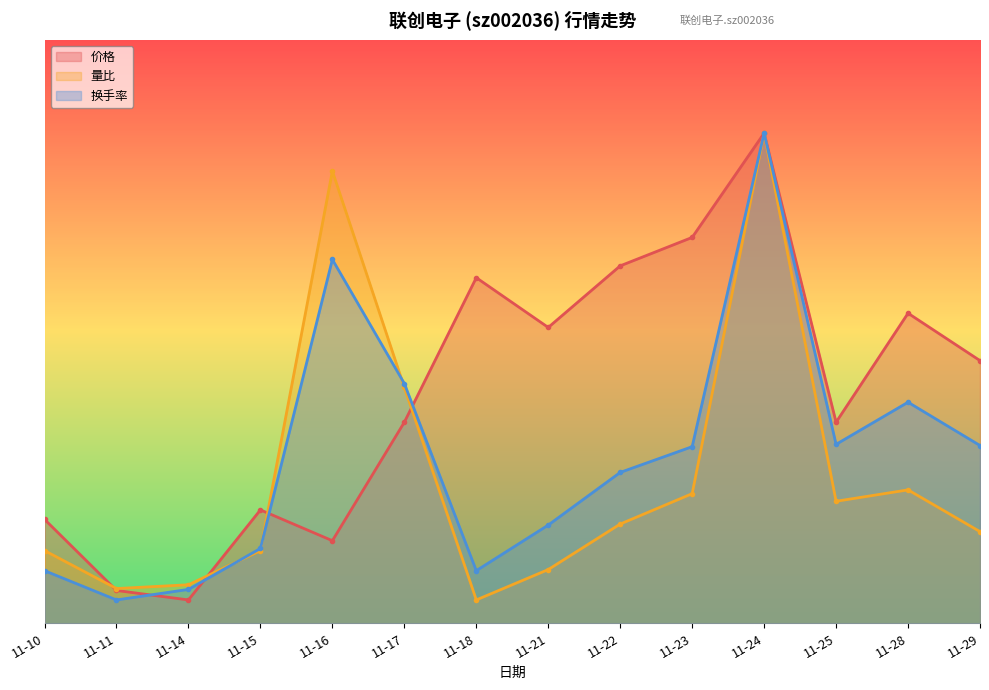

At which category is the sum across all series the highest?

11-24